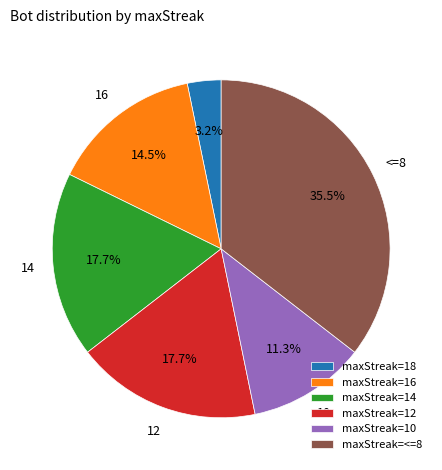

Between maxStreak=18 and maxStreak=<=8, which is larger?

maxStreak=<=8